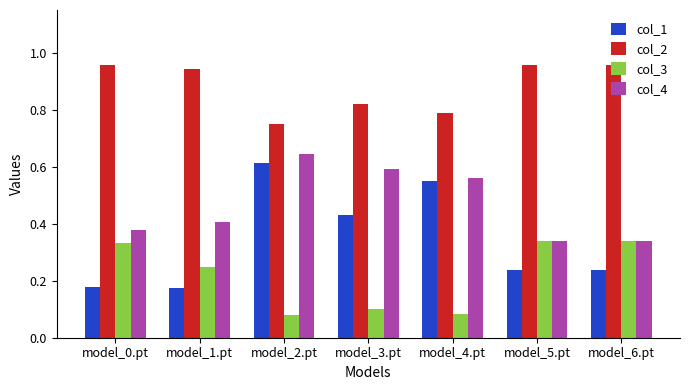

What is the sum of all col_2 values?

6.2